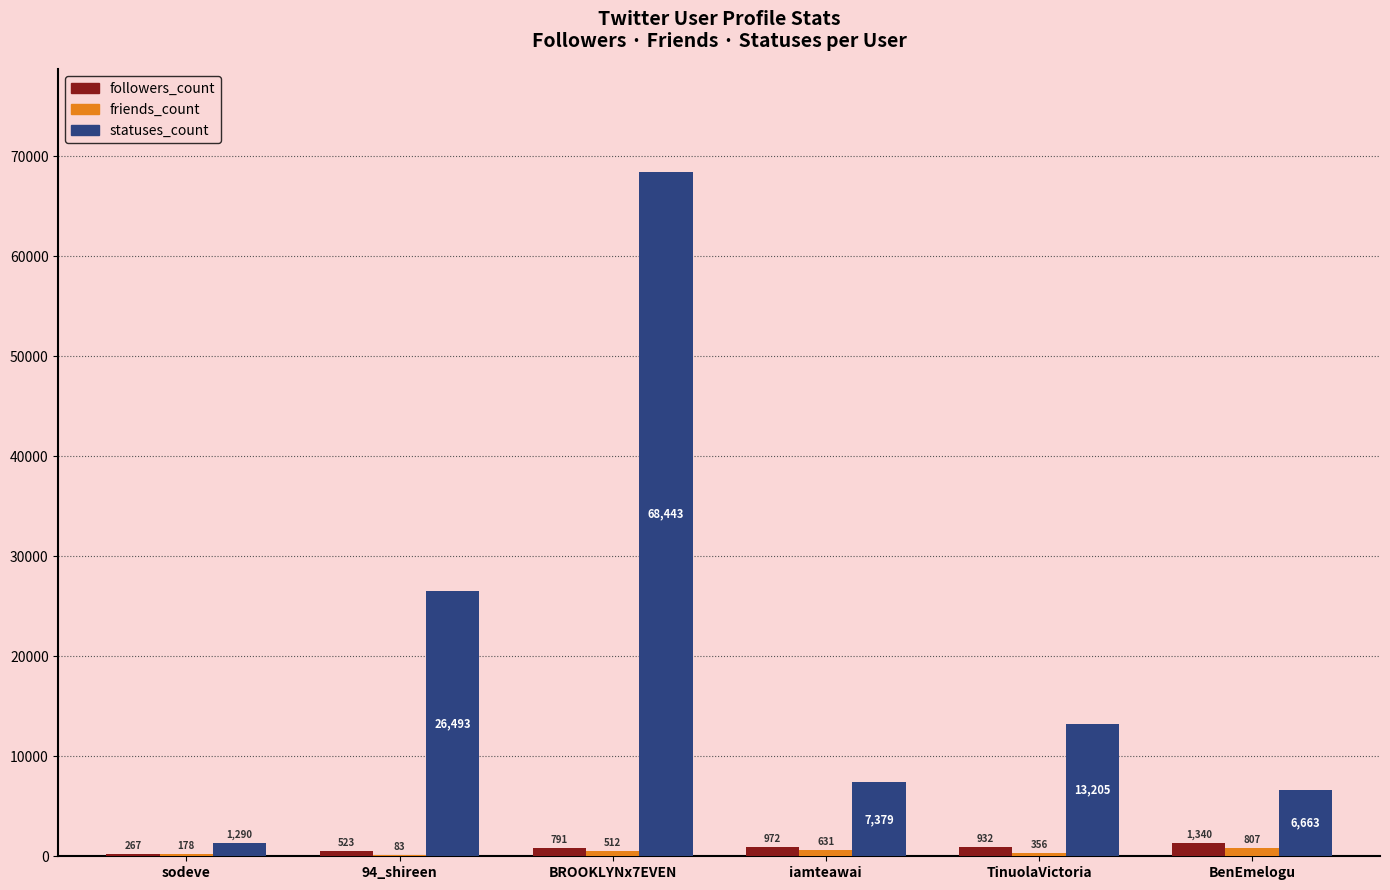

What is the sum of all friends_count values?

2567